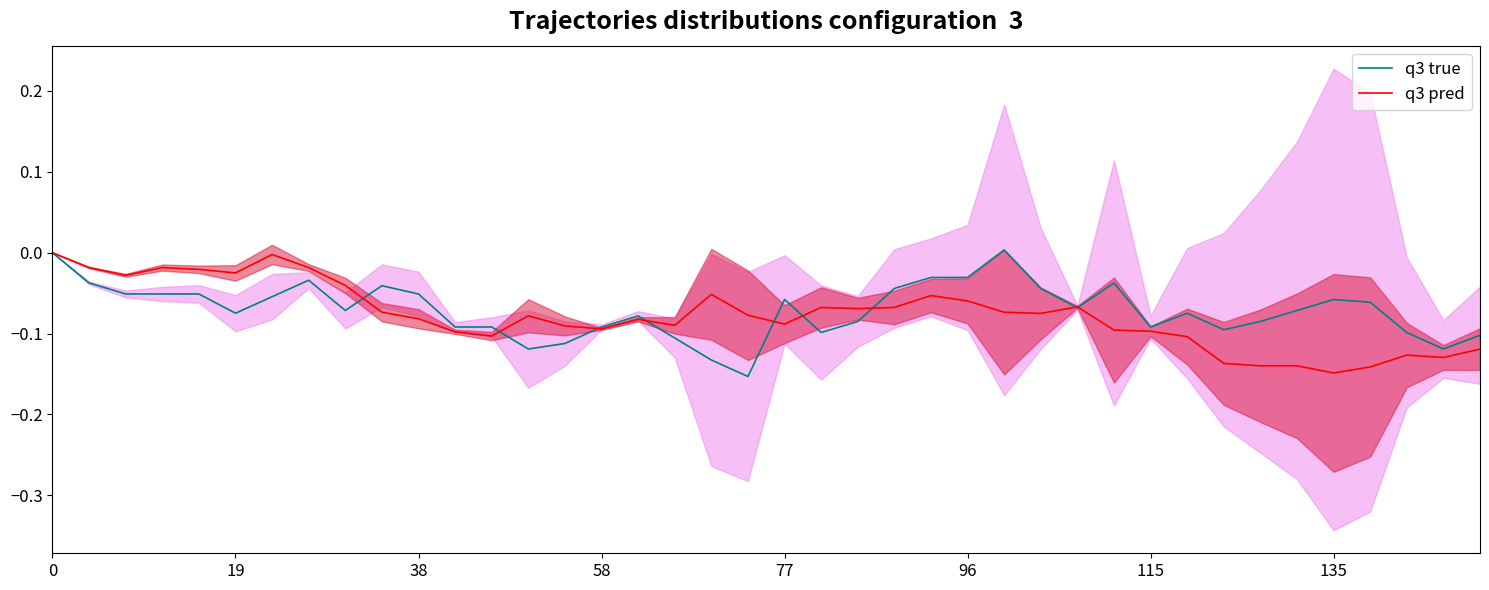

Is this an area chart (filled region under the line)?

No